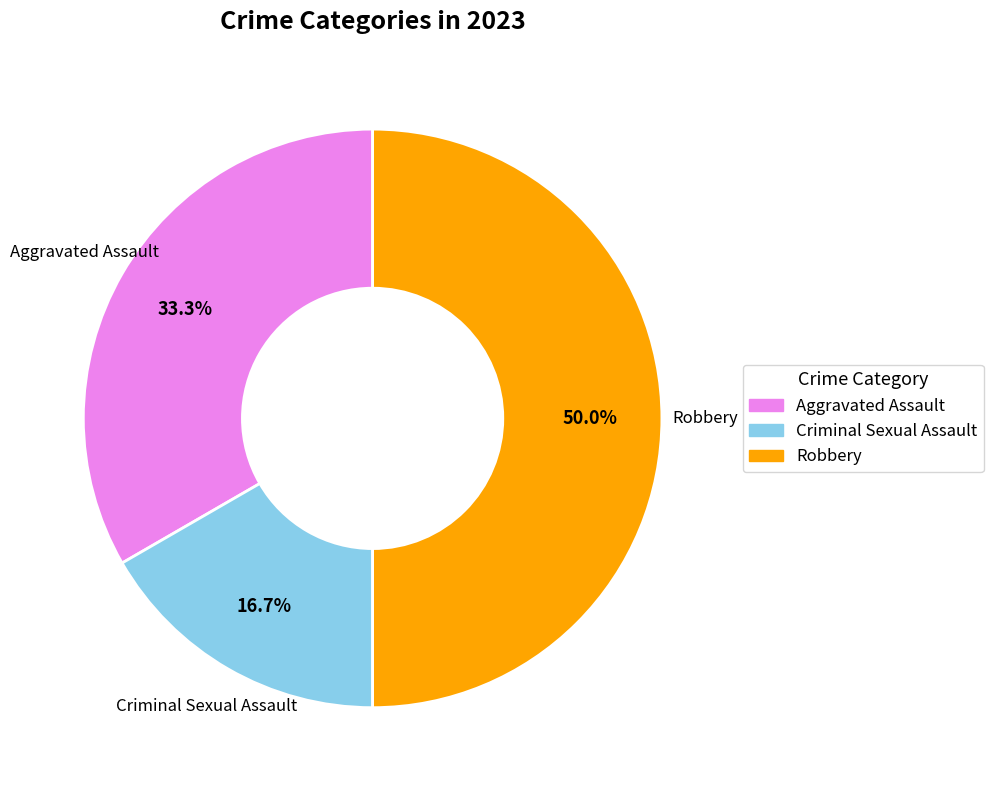

What is the total percentage of Aggravated Assault and Criminal Sexual Assault?

50.0%